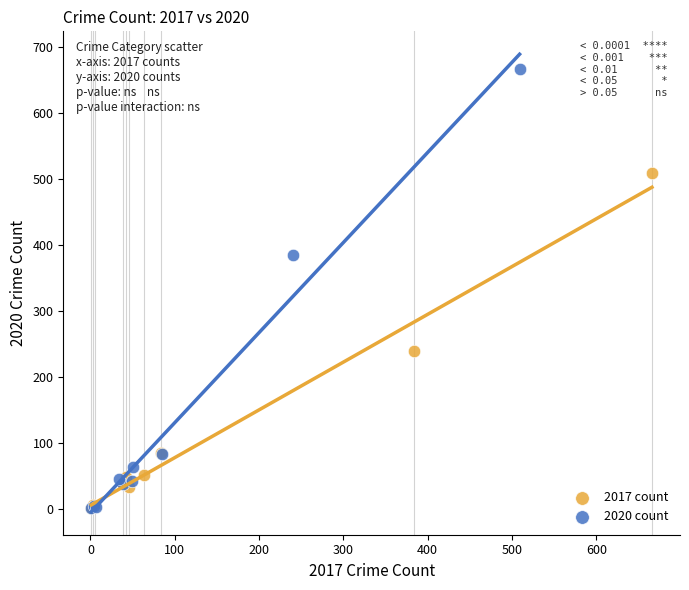

Which series contains the highest Y value?

2020 count